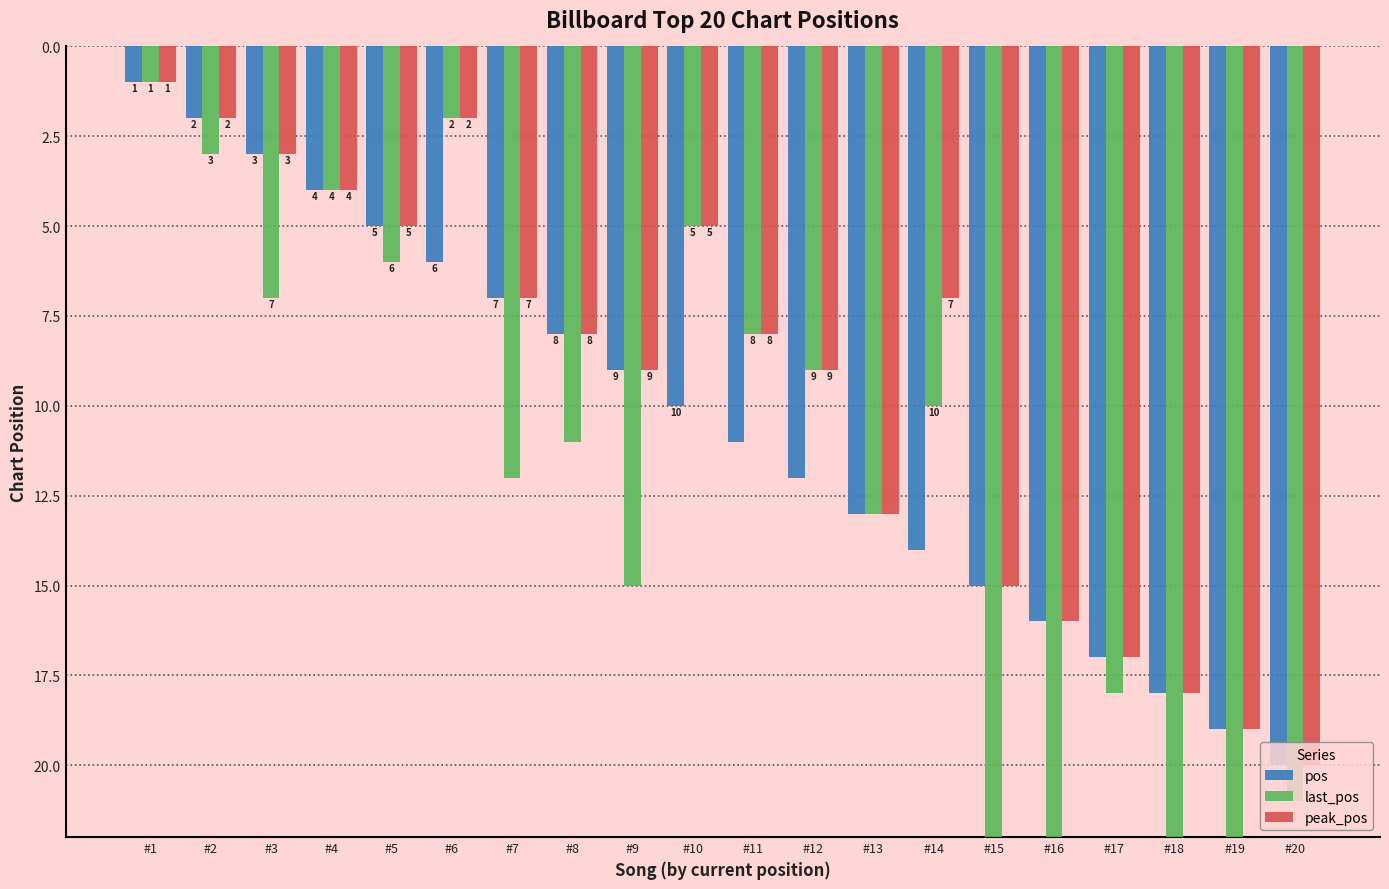

What are all the series names shown in the legend?

pos, last_pos, peak_pos